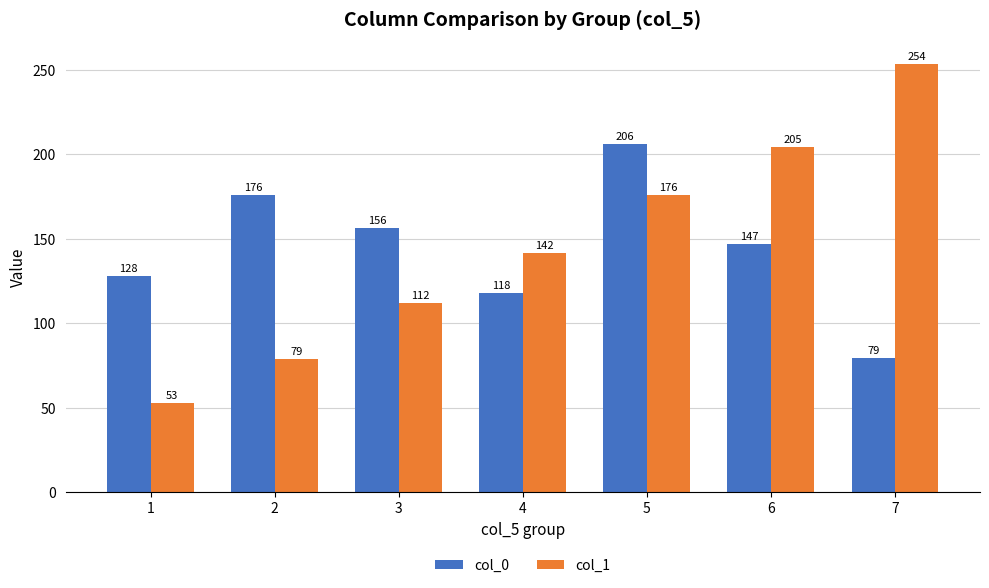

Which series changed the most between 1 and 3?

col_1